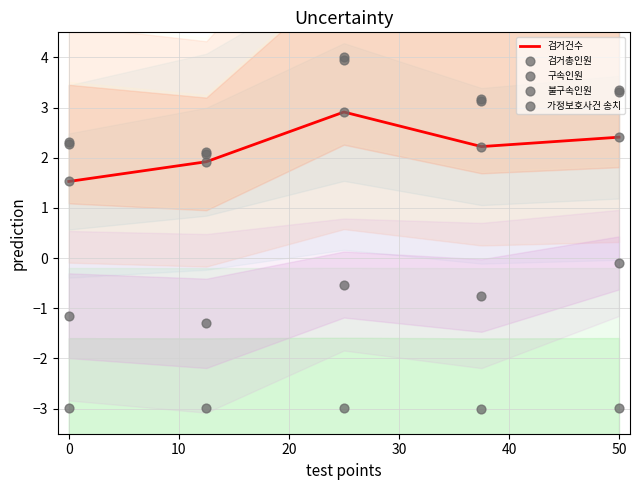

The 검거건수 series shows 2.4 at 50. True or false?

True